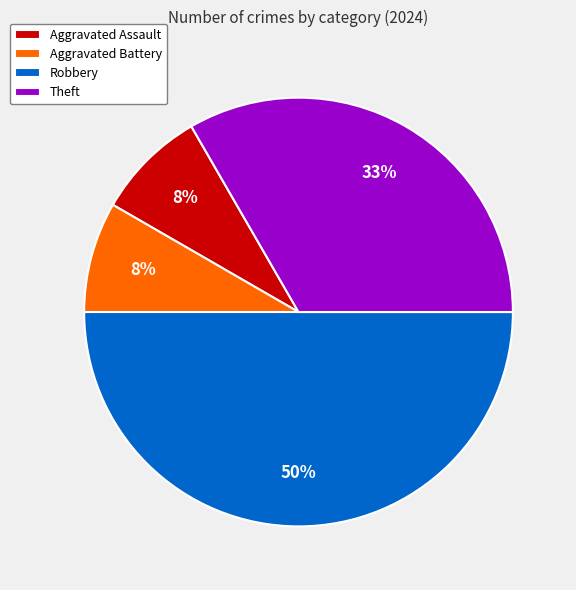

To the nearest percent, what is the average slice percentage?

25%